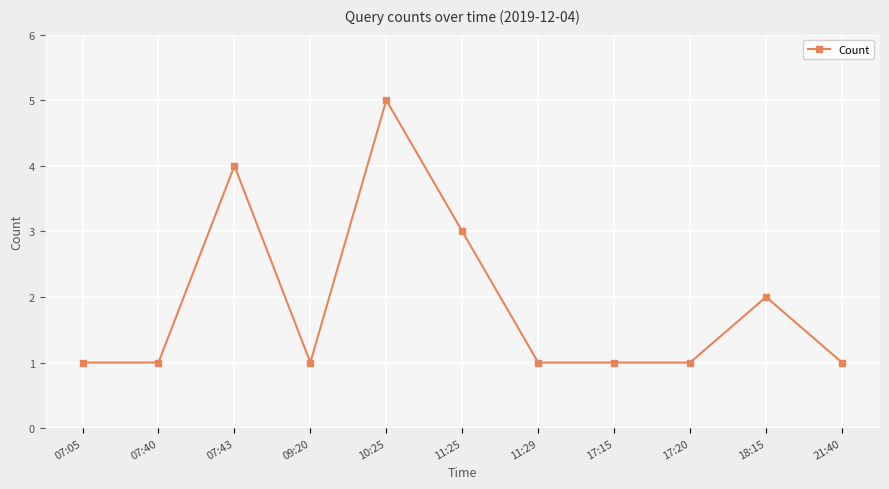

Count the number of categories in the chart.

11